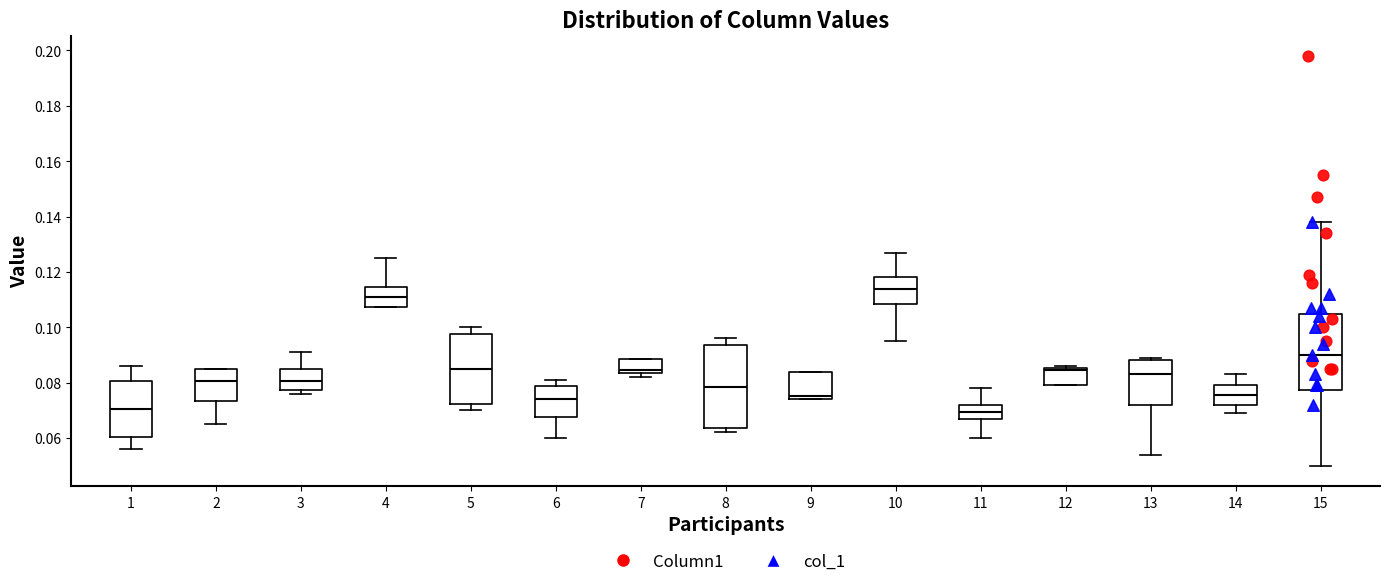

Which box has the highest median line?

10